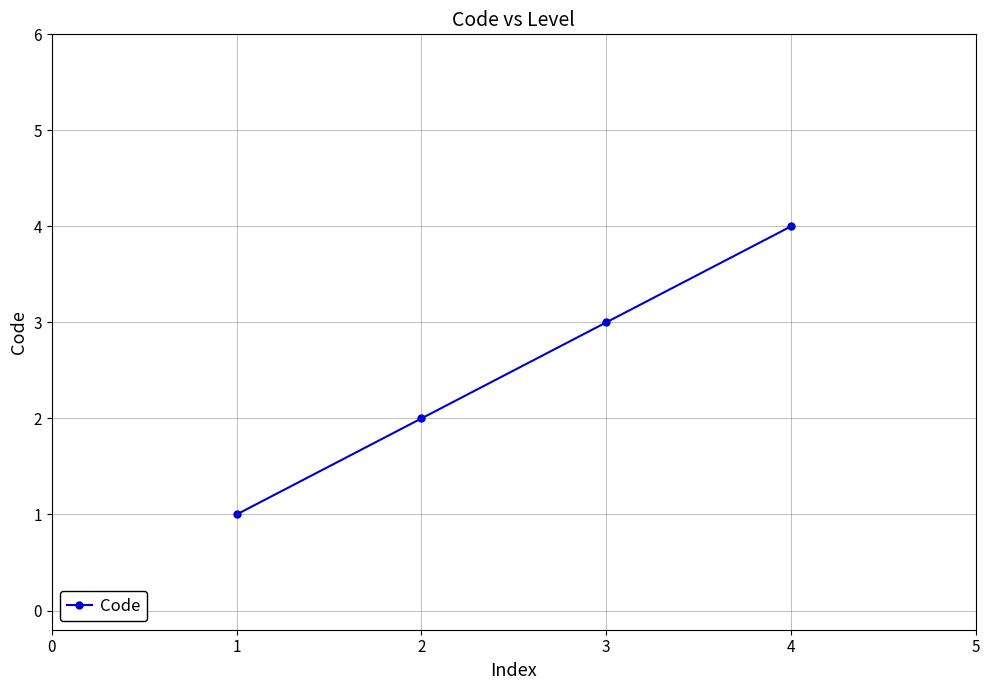

What is the value of the 1st point from the left?

1